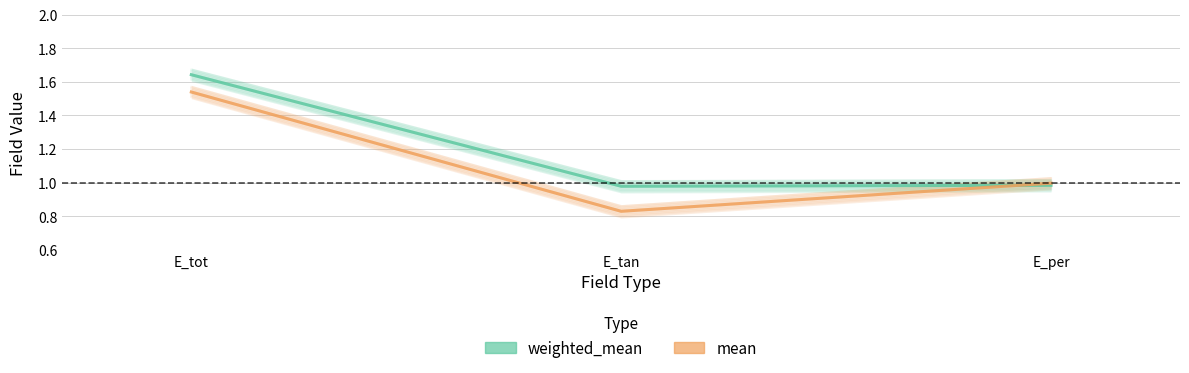

At which label does mean reach its peak?

E_tot